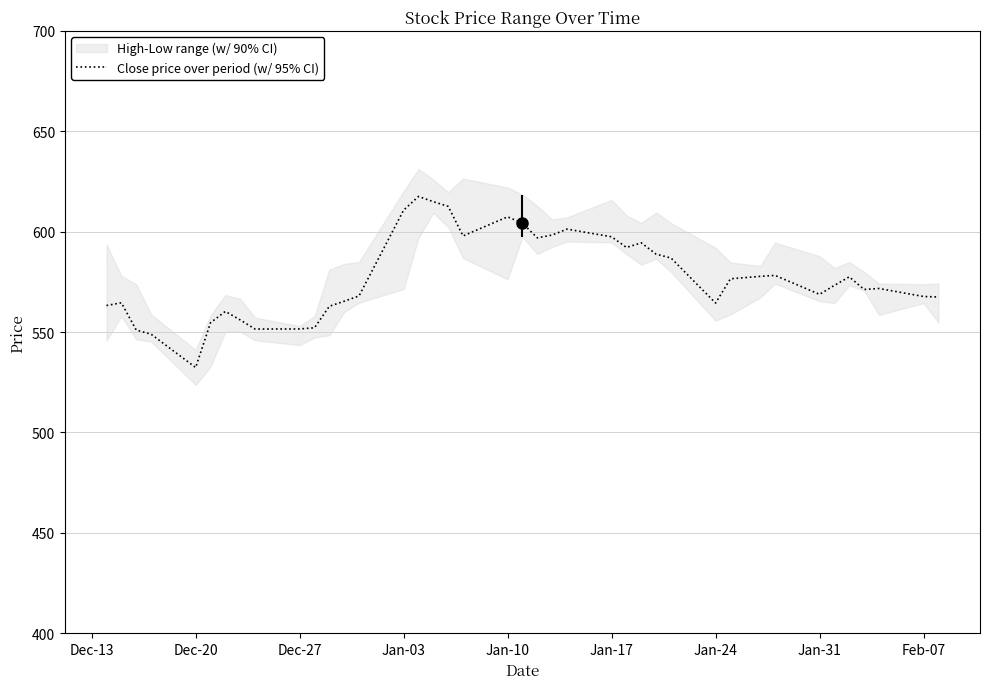

What is the lowest value of the Close price over period (w/ 95% CI) series?

532.4